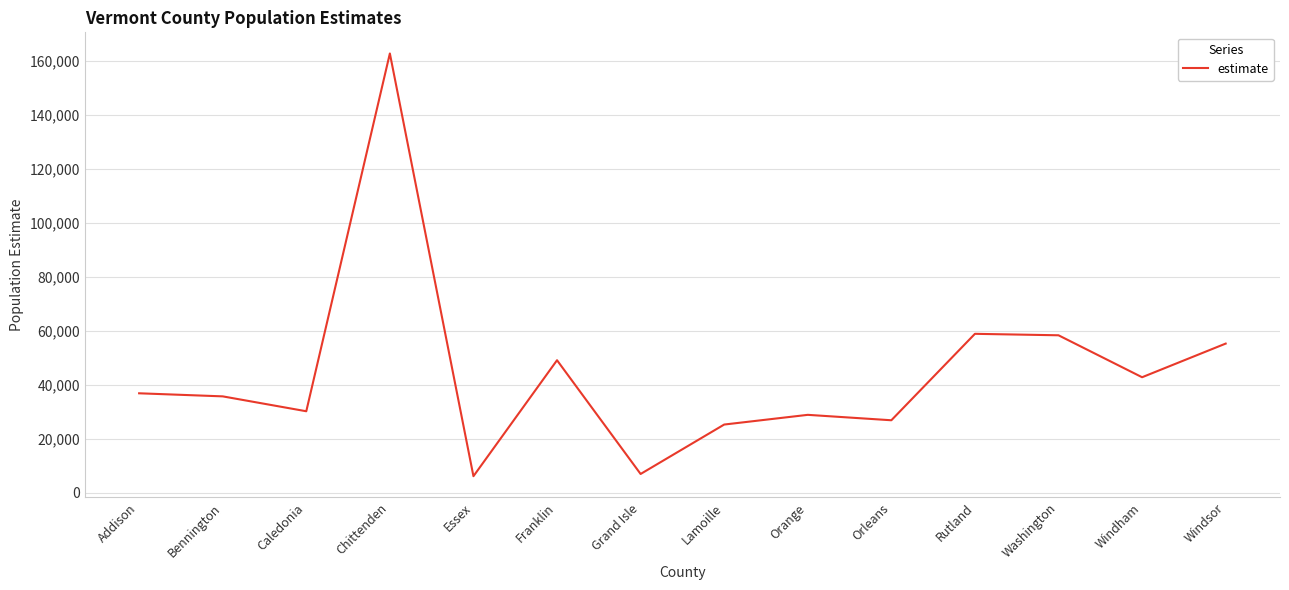

True or false: the data shows 69957 at Windham.

False